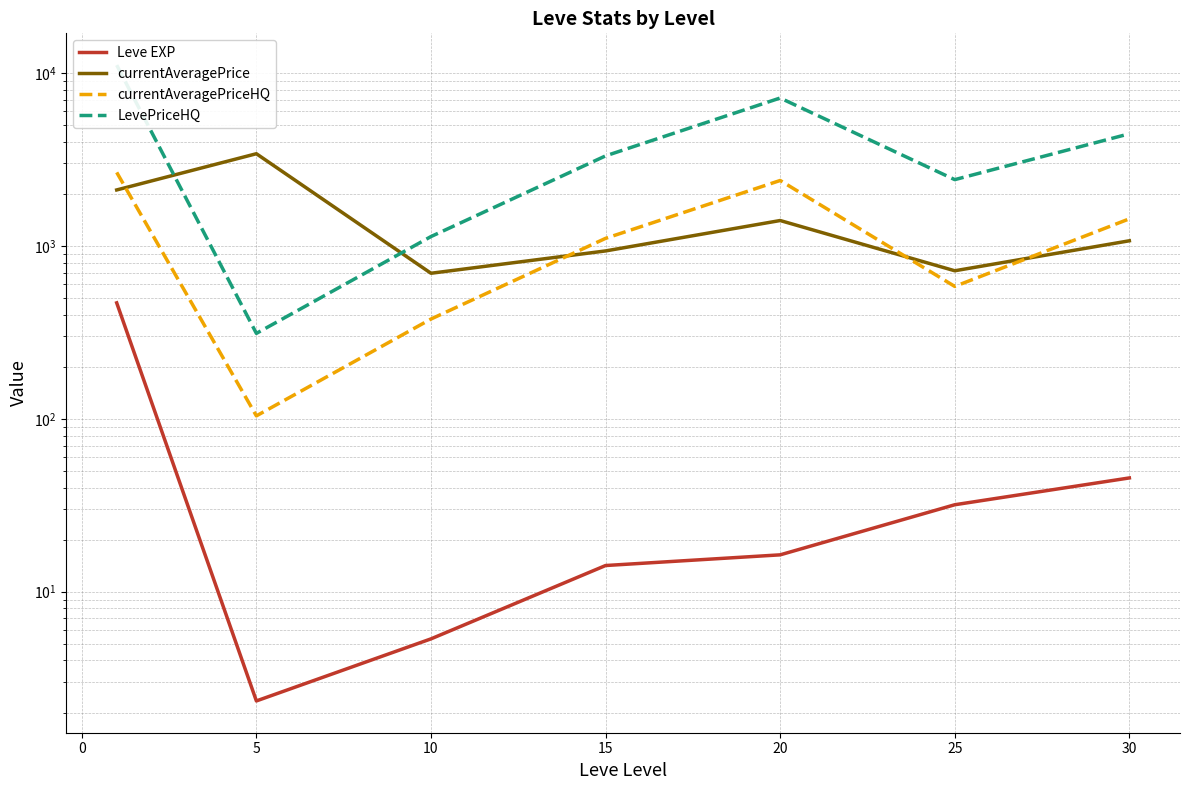

True or false: currentAveragePriceHQ and LevePriceHQ intersect in this chart.

False